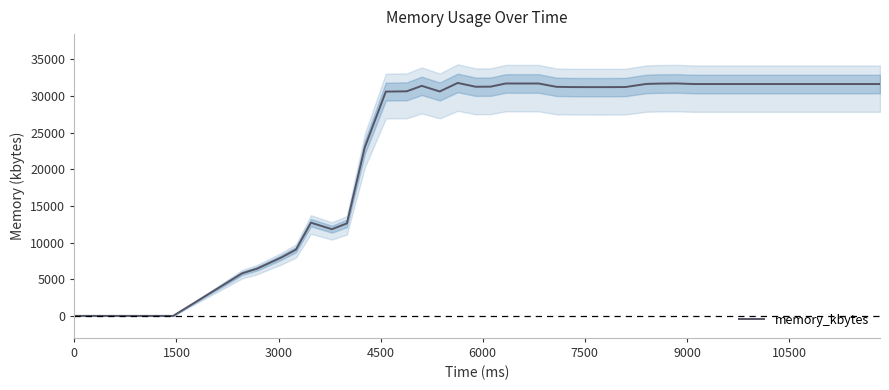

What is the average value?

25829